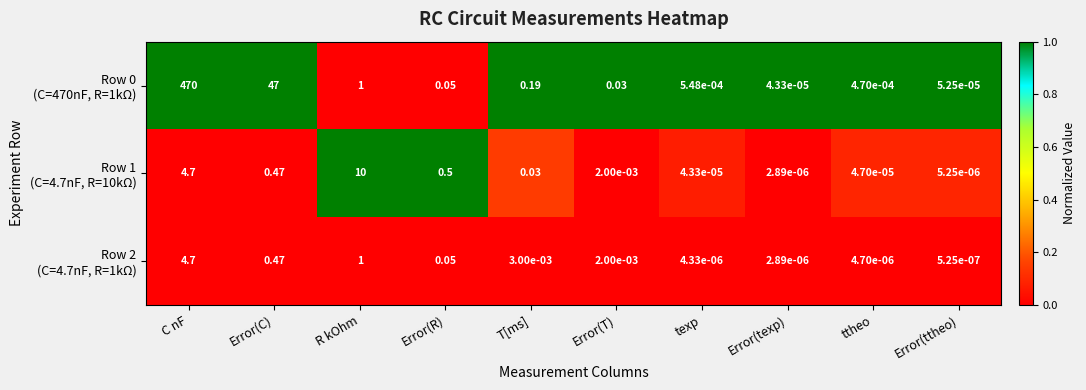

What is the difference between the highest and lowest values at Error(C)?

46.5